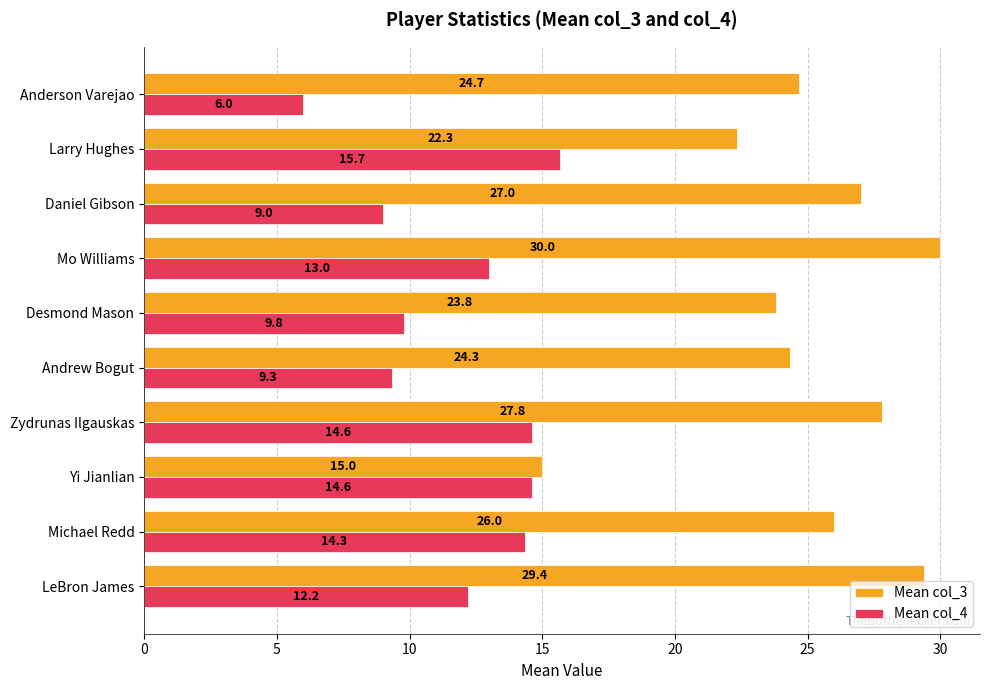

At how many categories does at least one series exceed 13?

10